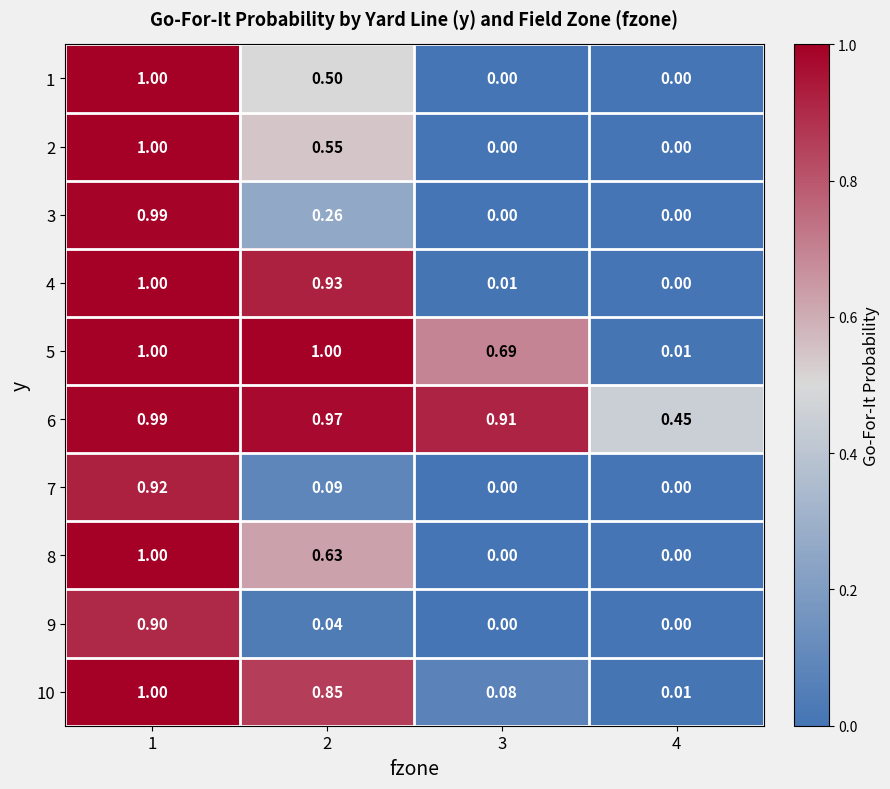

How many series are shown in this chart?

10